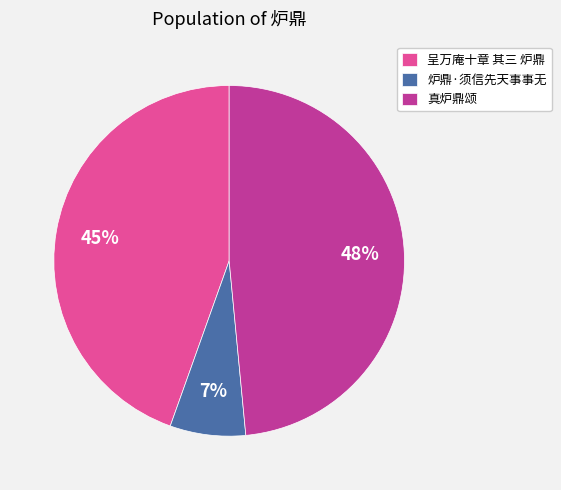

To the nearest percent, what is the combined percentage of 呈万庵十章 其三 炉鼎 and 真炉鼎颂?

93%